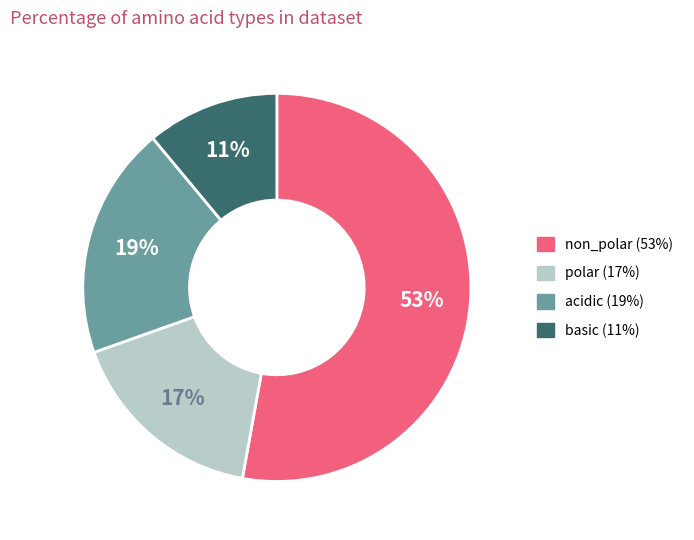

Is the sum of non_polar and basic greater than half?

Yes